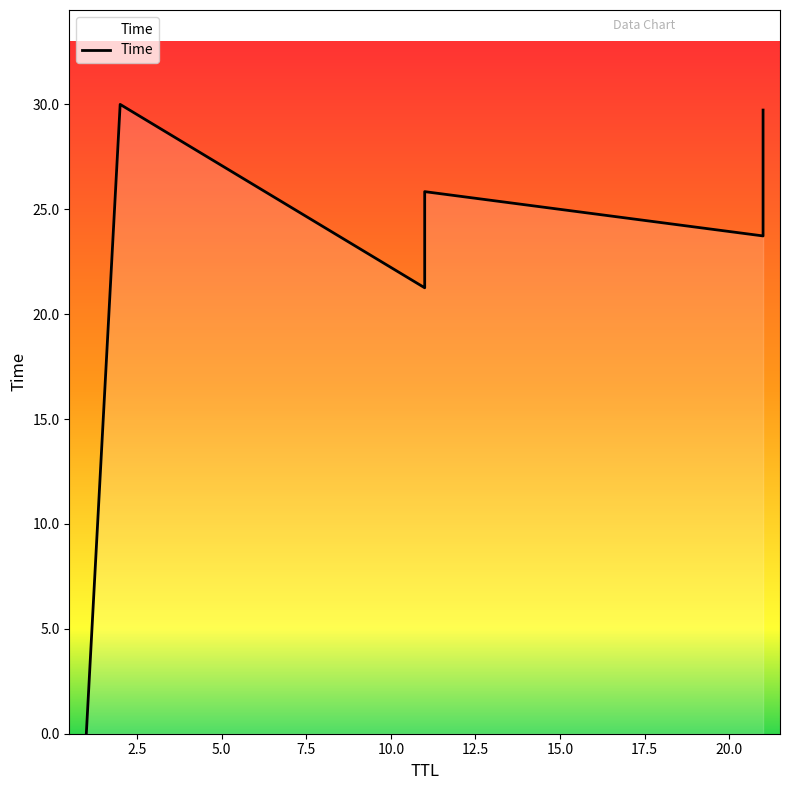

Which category has the lowest value across all series?

1